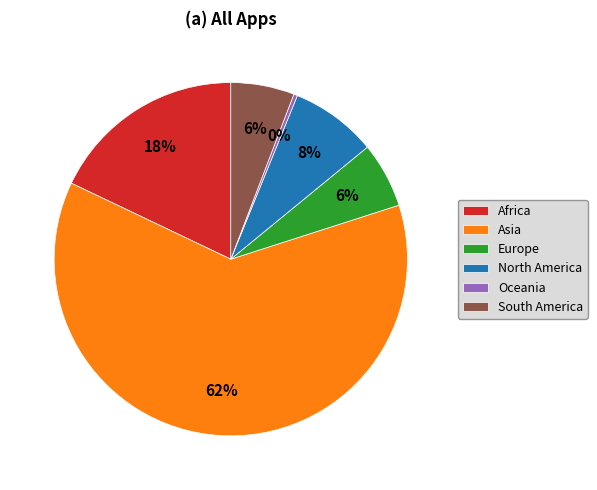

Count the number of slices in the pie.

6